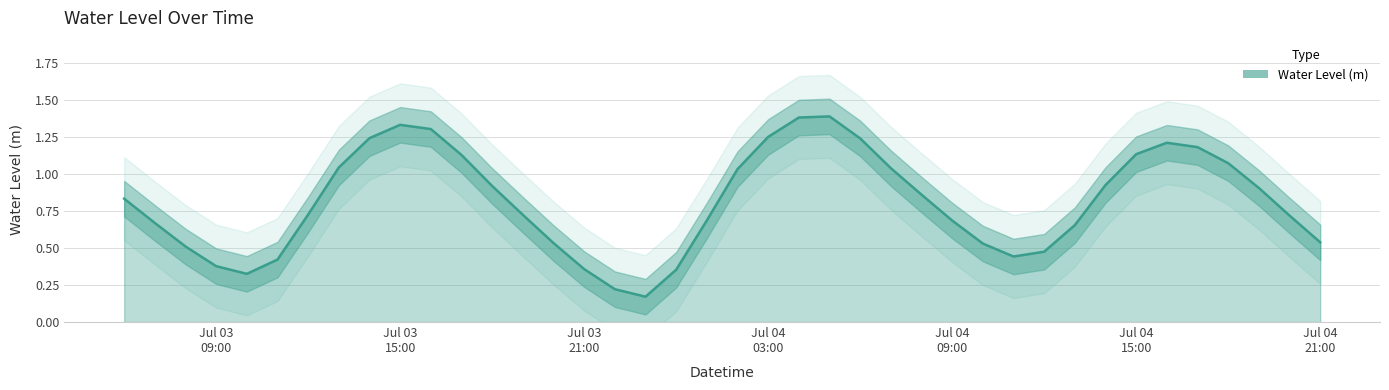

True or false: the data shows 0.4 at 2025-07-04 14:00:00.

False